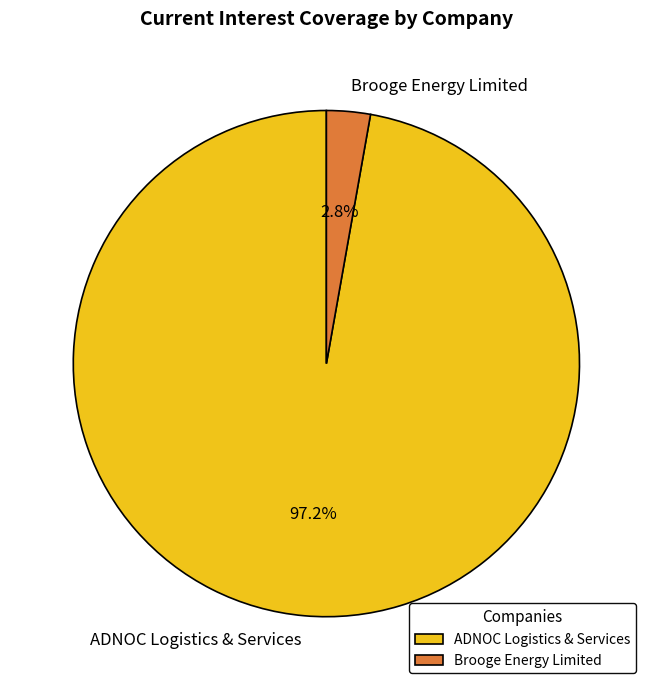

Is it true that Brooge Energy Limited is 3% of the pie?

True